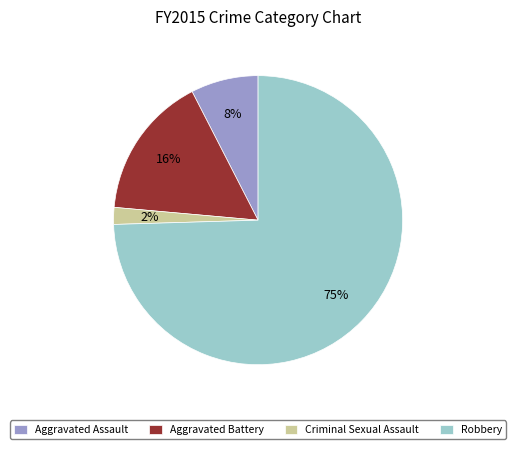

To the nearest percent, what is the combined percentage of Aggravated Assault and Robbery?

82%